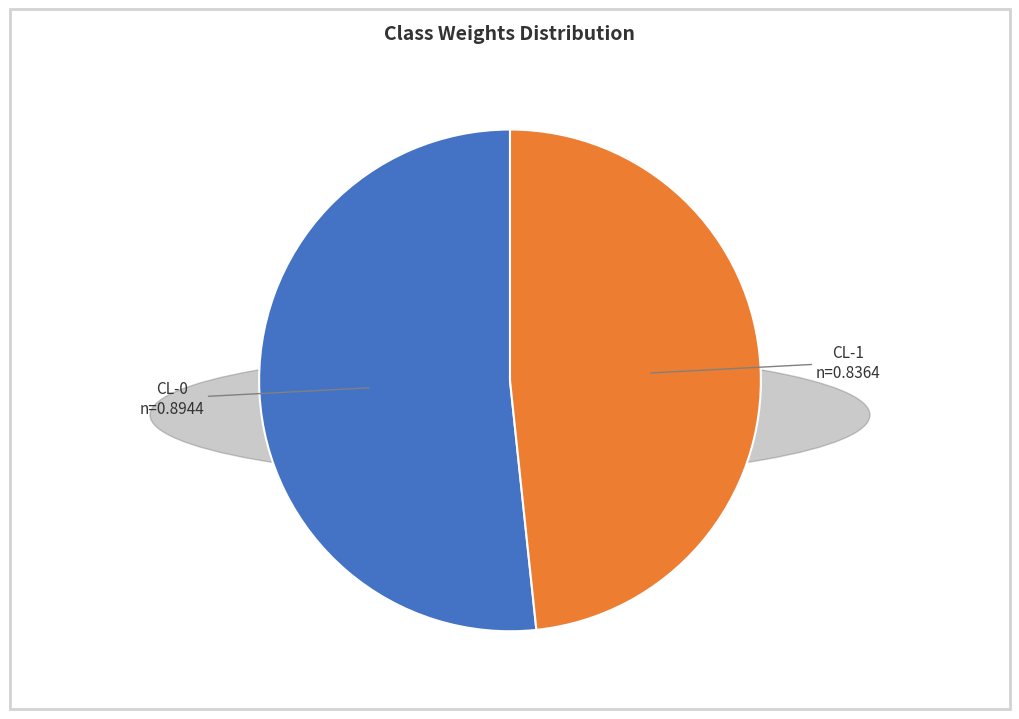

Rank the categories by value from highest to lowest.

CL-0, CL-1